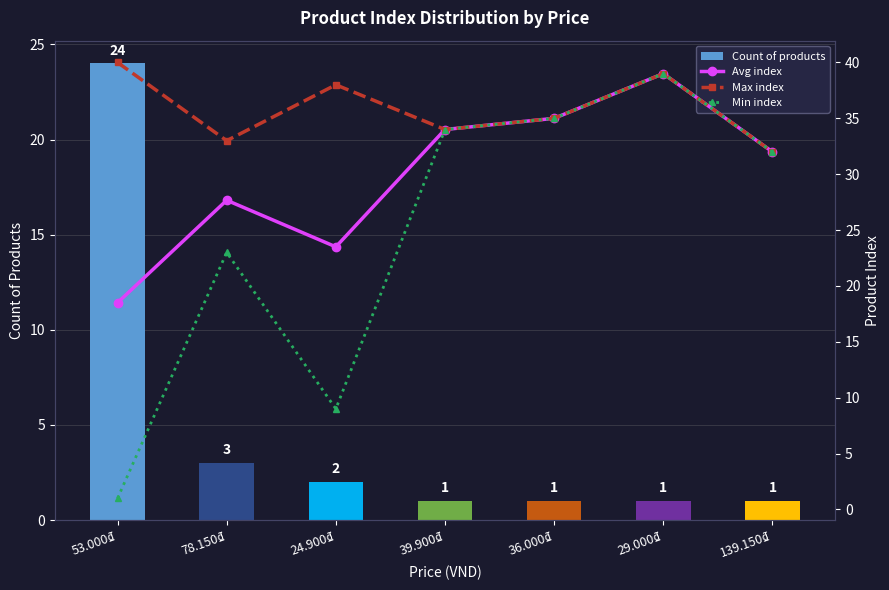

List the series in order of their overall mean, highest first.

Max index, Avg index, Min index, Count of products